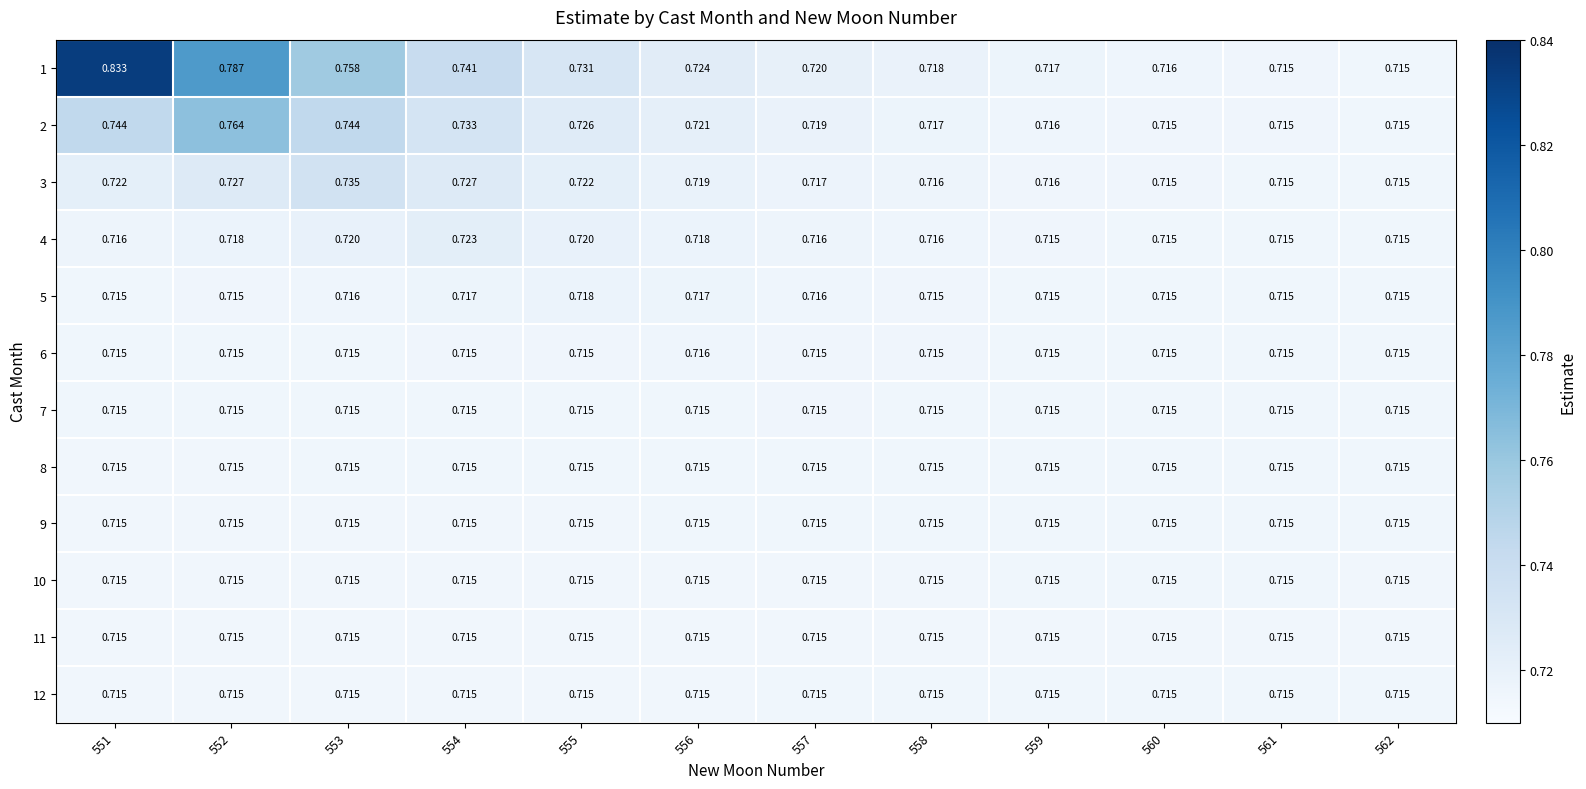

Is the value of 4 at 551 greater than the value of 5 at 554?

No